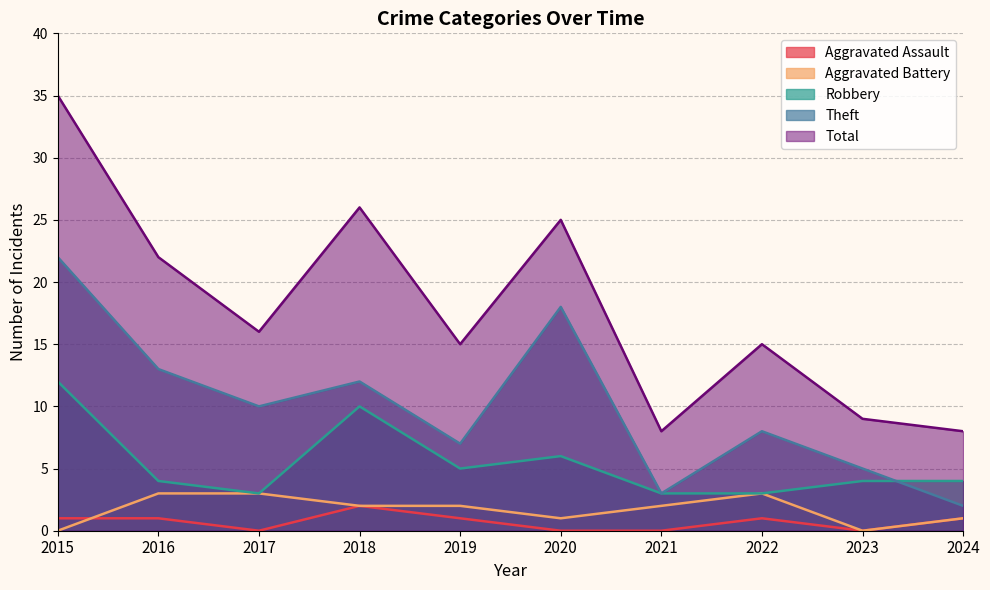

Reading right to left, extract all data points from this chart.

Aggravated Assault: 1	0	1	0	0	1	2	0	1	1
Aggravated Battery: 1	0	3	2	1	2	2	3	3	0
Robbery: 4	4	3	3	6	5	10	3	4	12
Theft: 2	5	8	3	18	7	12	10	13	22
Total: 8	9	15	8	25	15	26	16	22	35